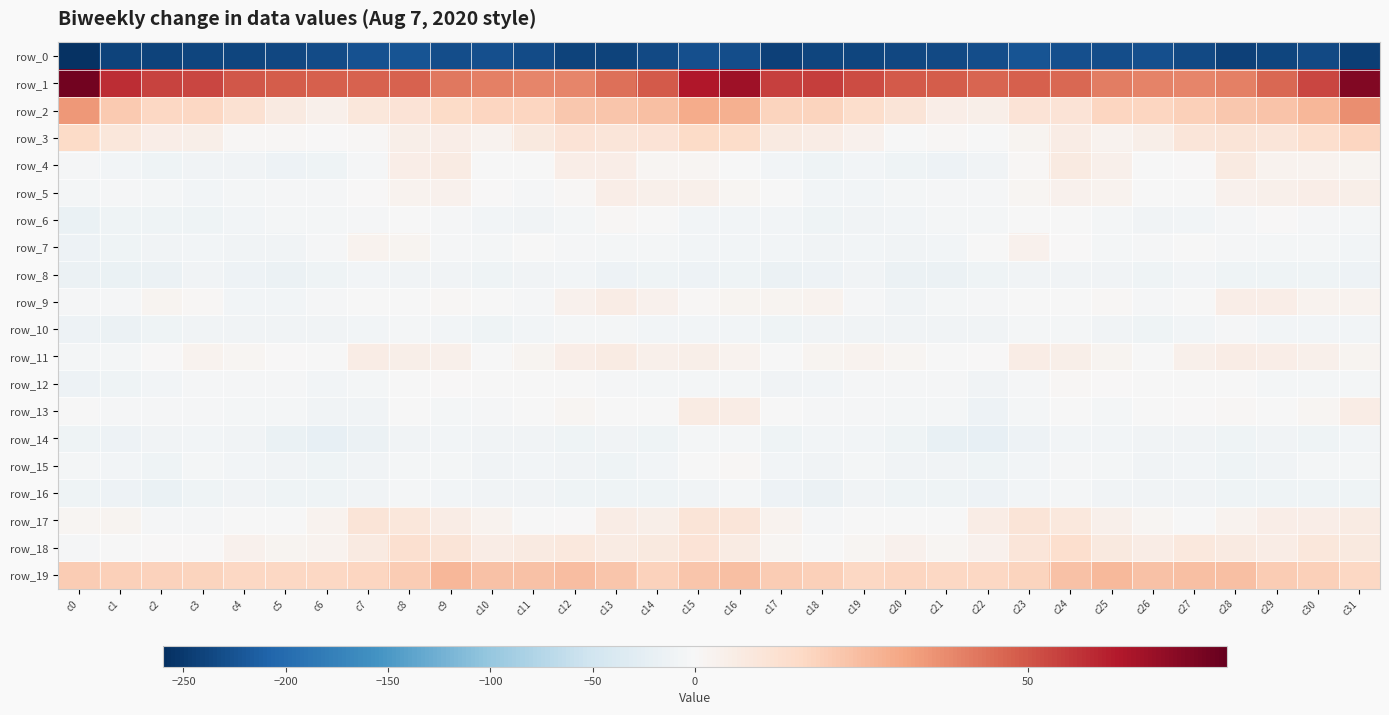

What is the sum of the row_9 values at c25 and c5?

-6.3